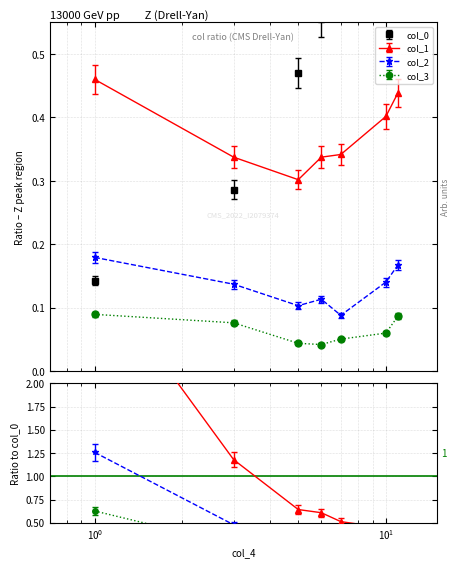

Which series has the widest spread of values?

col_0